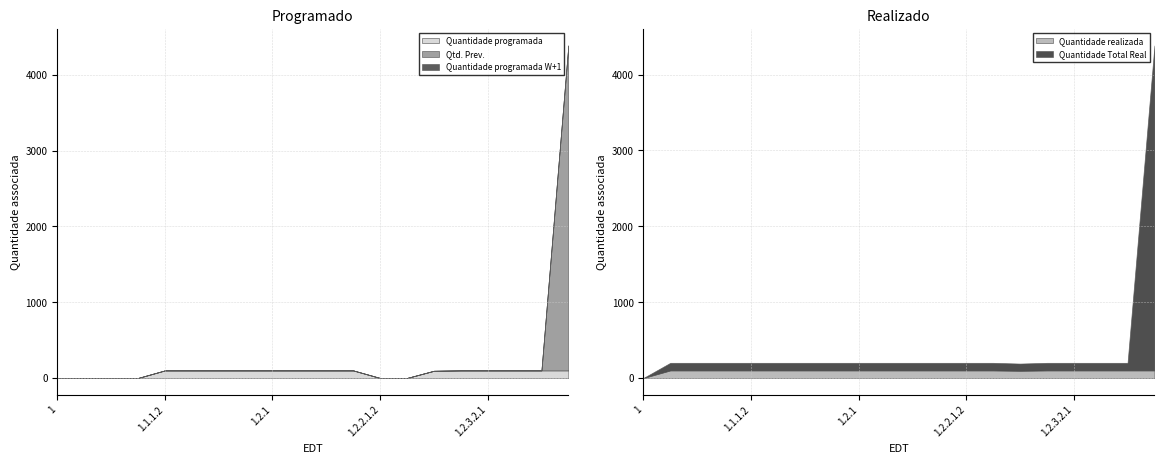

Where is the first local minimum for Quantidade Total Real?

1.2.3.1